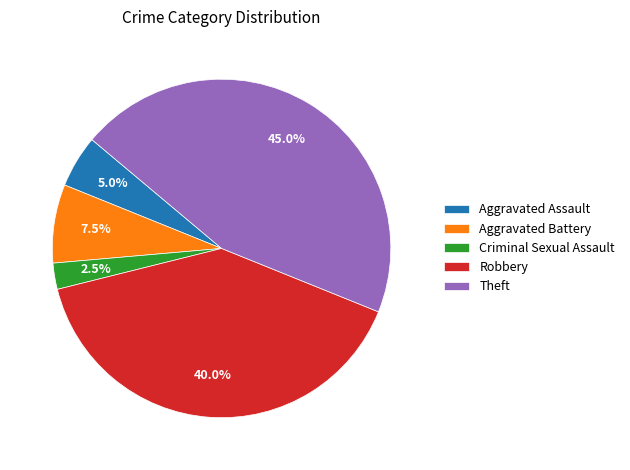

Rank the categories by value from lowest to highest.

Criminal Sexual Assault, Aggravated Assault, Aggravated Battery, Robbery, Theft